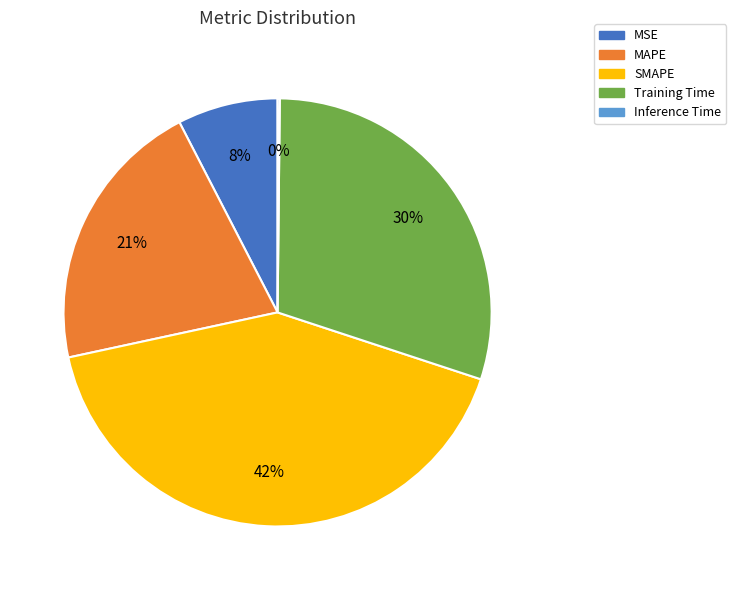

To the nearest percent, what portion does Training Time represent?

30%